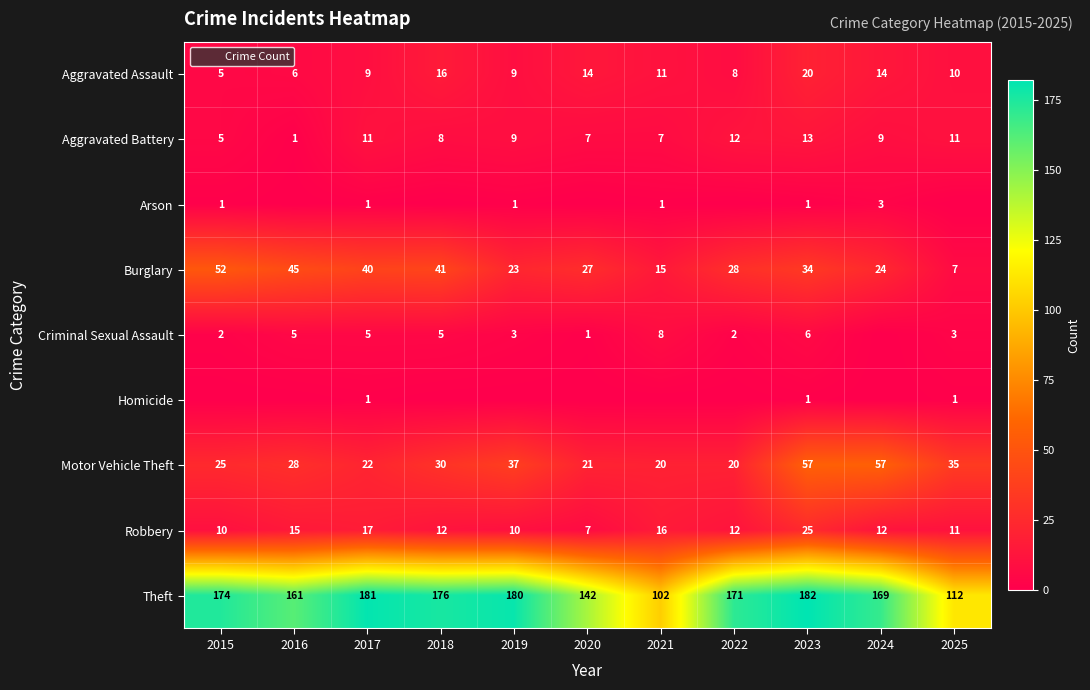

What is the sum of all Arson values?

8